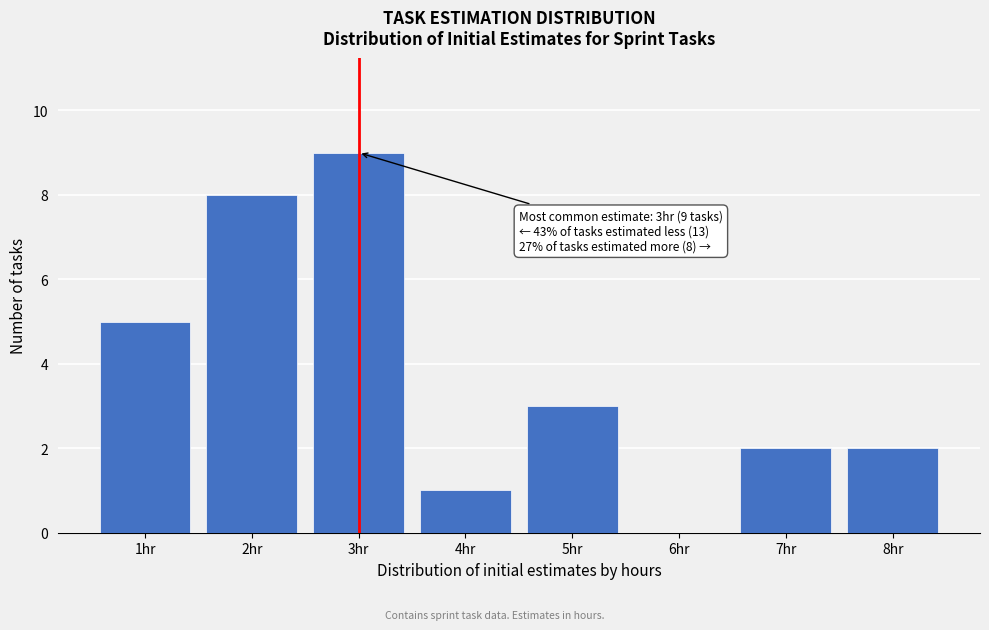

Reading left to right, what are all the values shown in this chart?

1hr=5	2hr=8	3hr=9	4hr=1	5hr=3	6hr=0	7hr=2	8hr=2